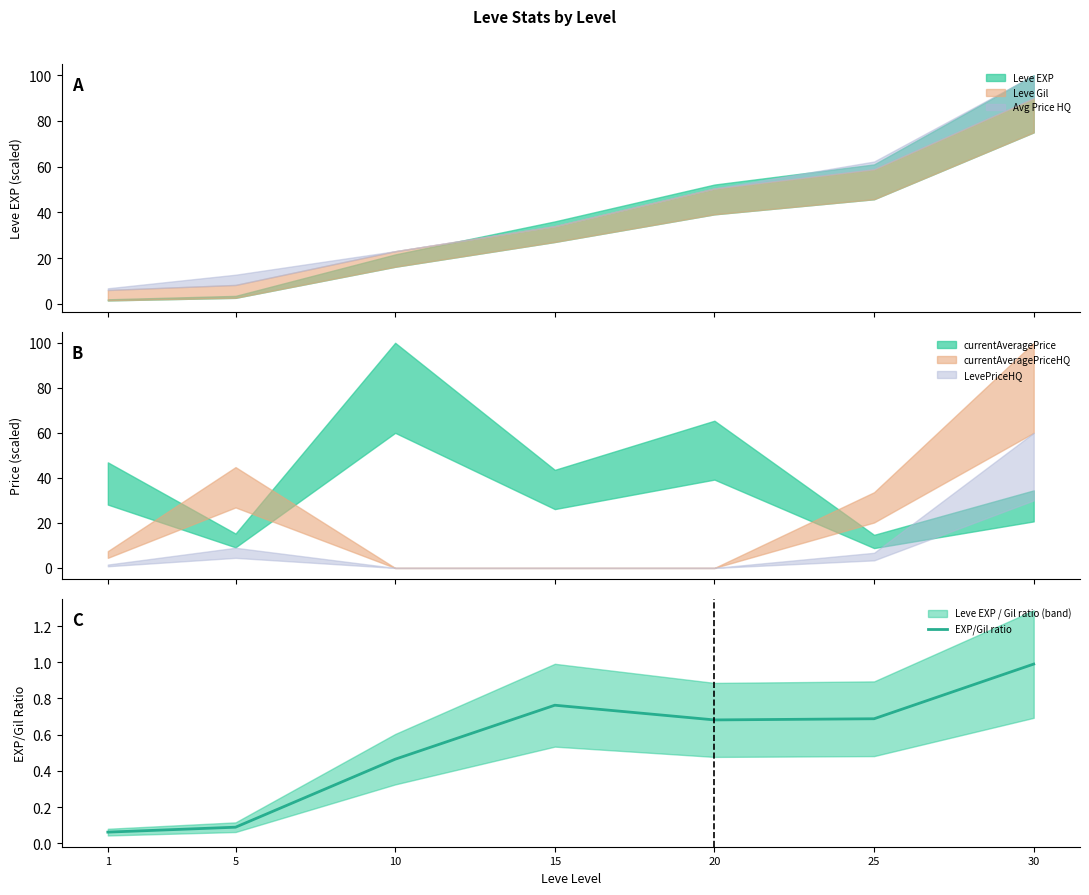

Does the chart display data point markers on the line(s)?

No